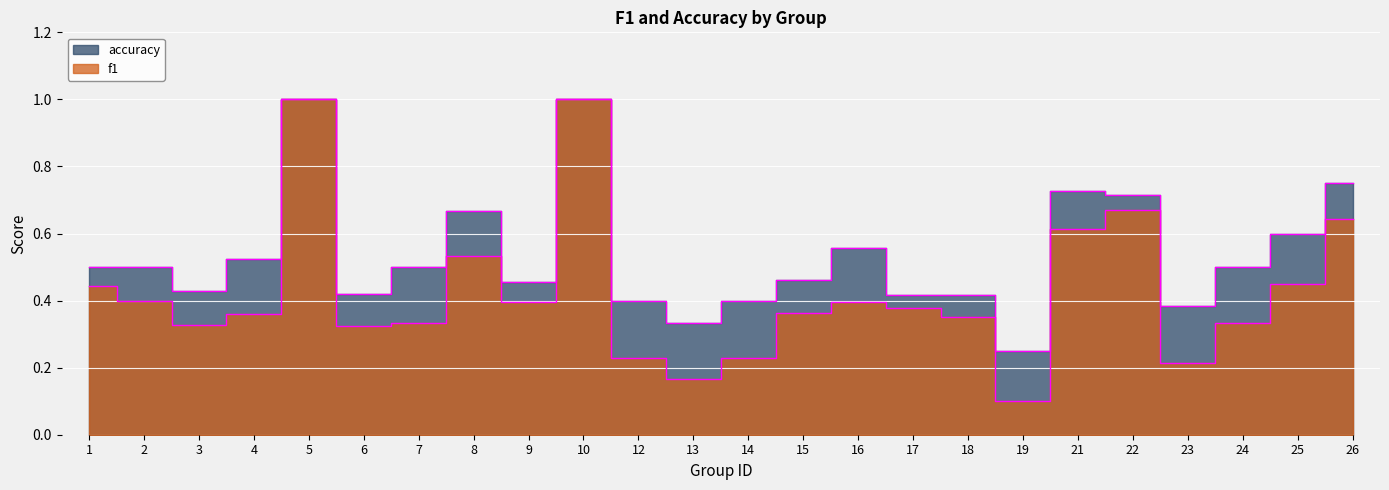

How many distinct data groups are displayed?

2